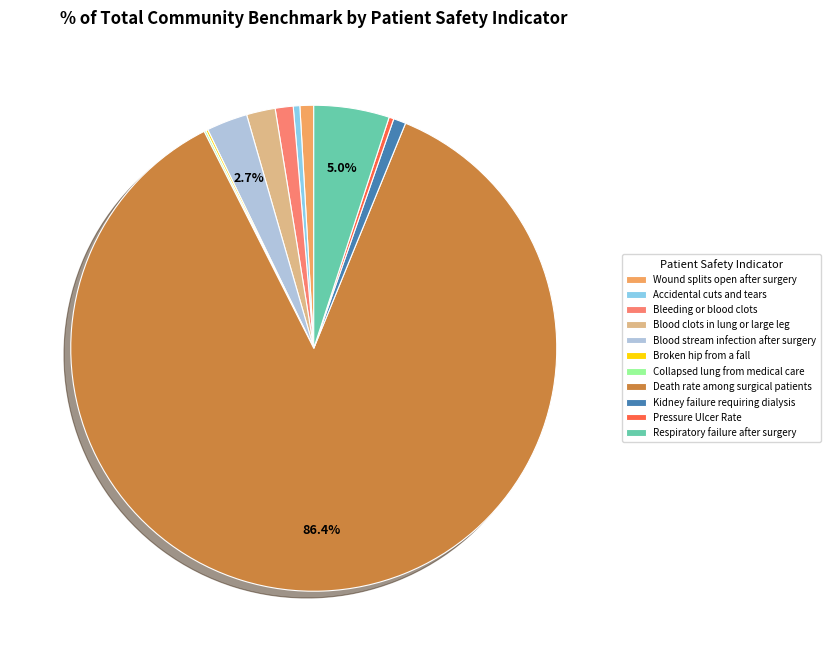

Between Blood clots in lung or large leg and Death rate among surgical patients, which is larger?

Death rate among surgical patients